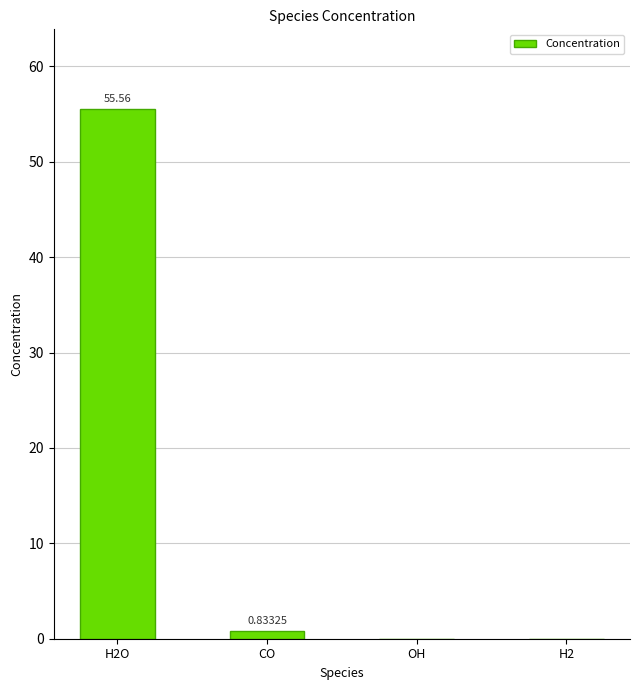

Between OH and CO, which is larger?

CO